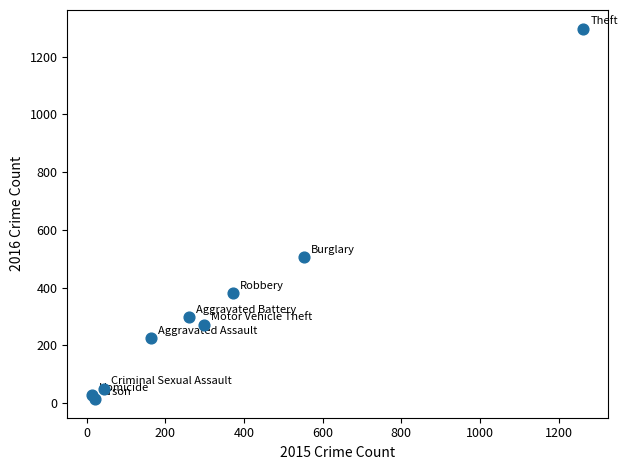

What Y value in the scatter plot is closest to 655?

505